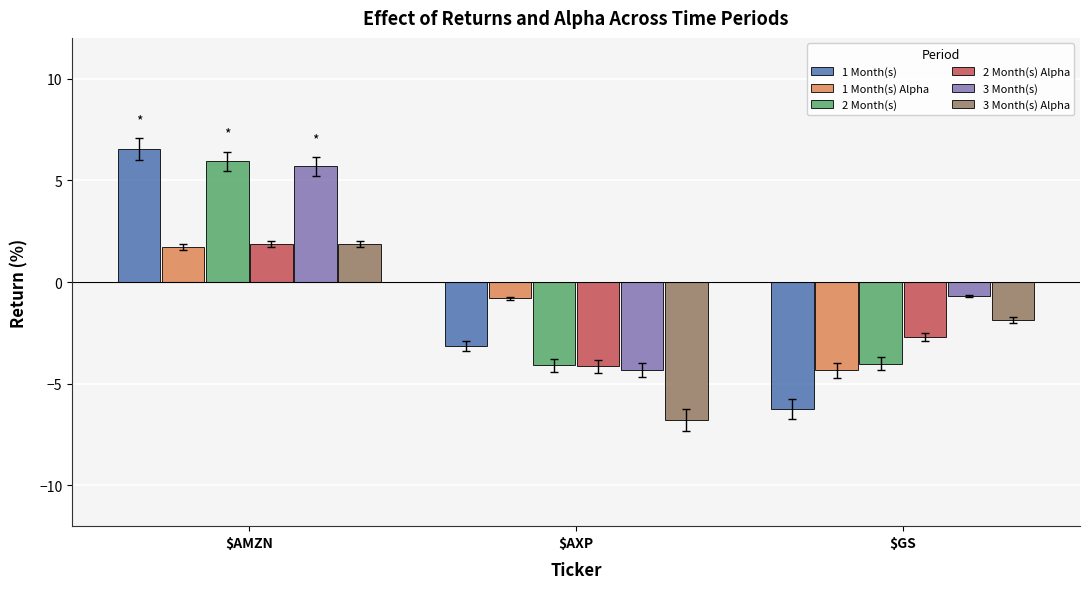

The value of 3 Month(s) at $AMZN is 5.7. True or false?

True